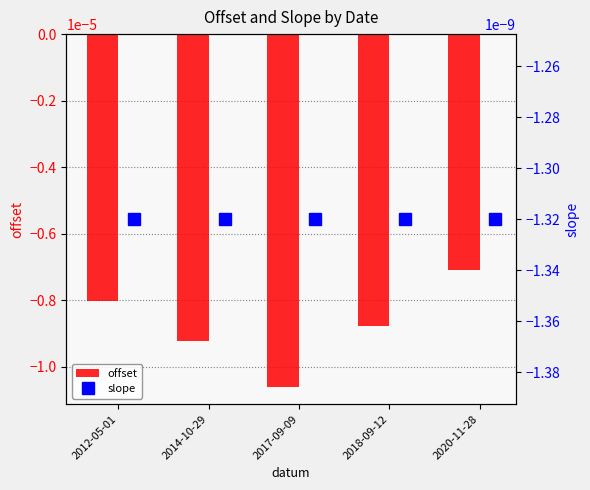

Which series has the widest spread of values?

offset